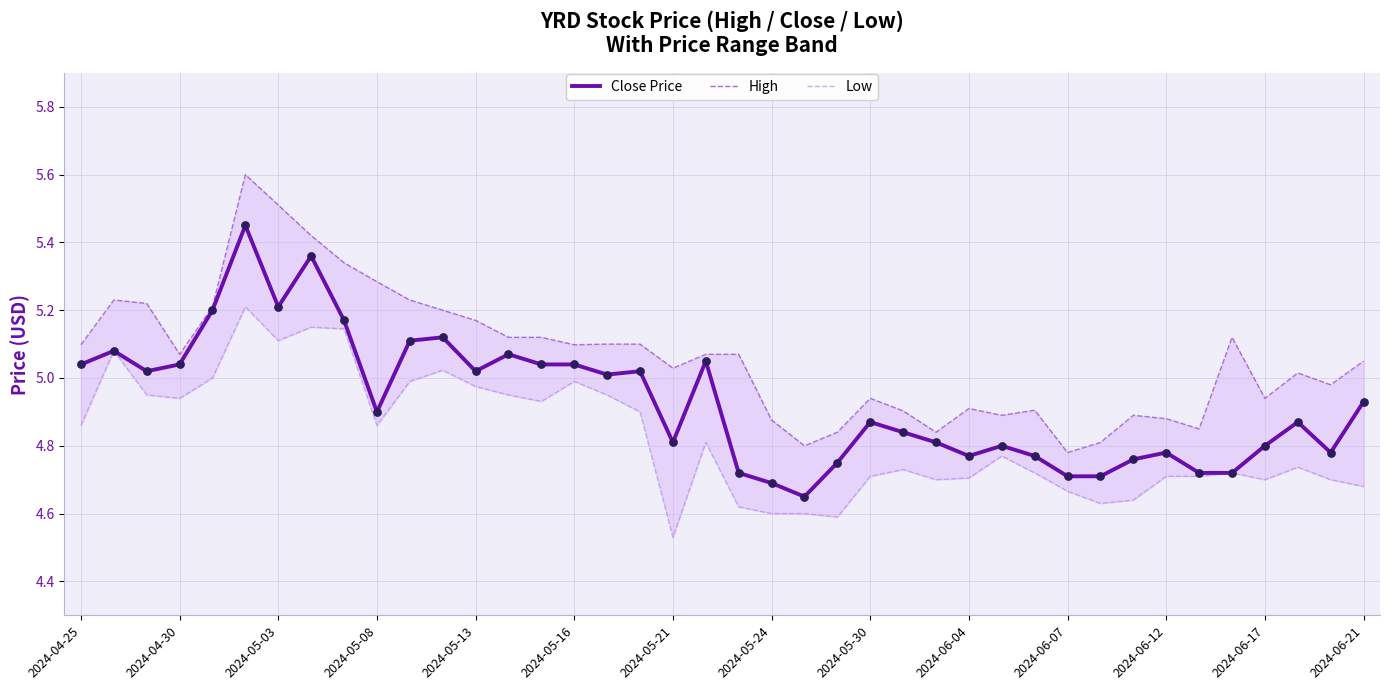

What are all the series names shown in the legend?

Close Price, High, Low